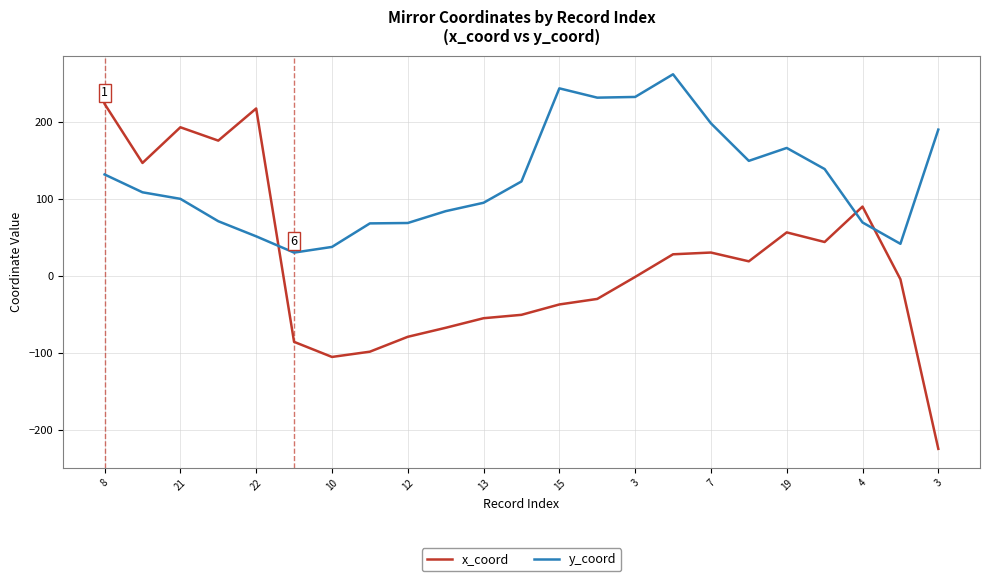

Which series ends up on top after the final intersection of x_coord and y_coord?

y_coord